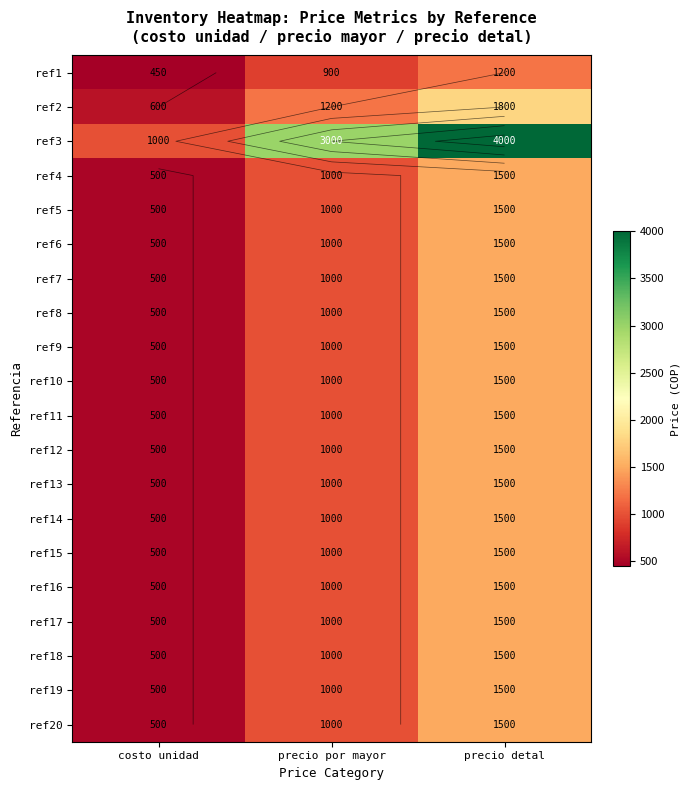

How many data points in ref6 are less than 1000?

1